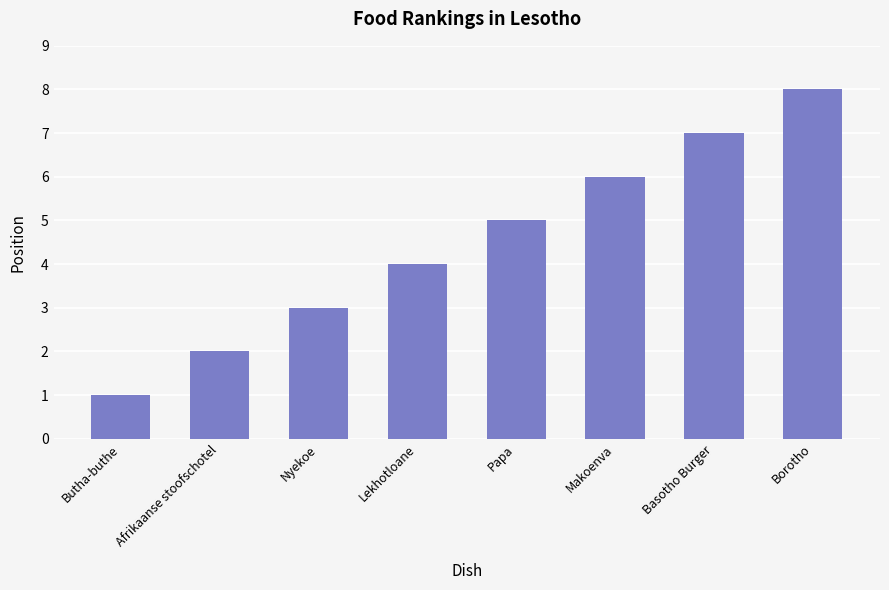

What is the value of the 1st bar from the left?

1